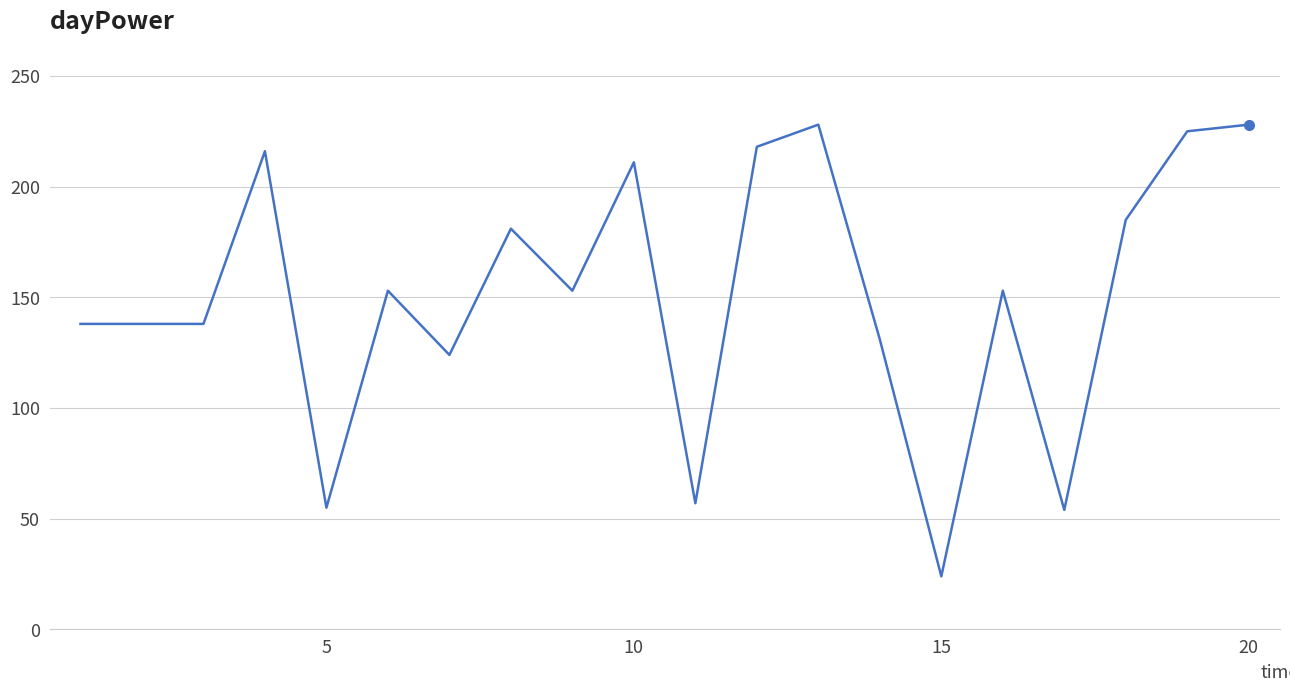

How many lines are shown in the chart?

1